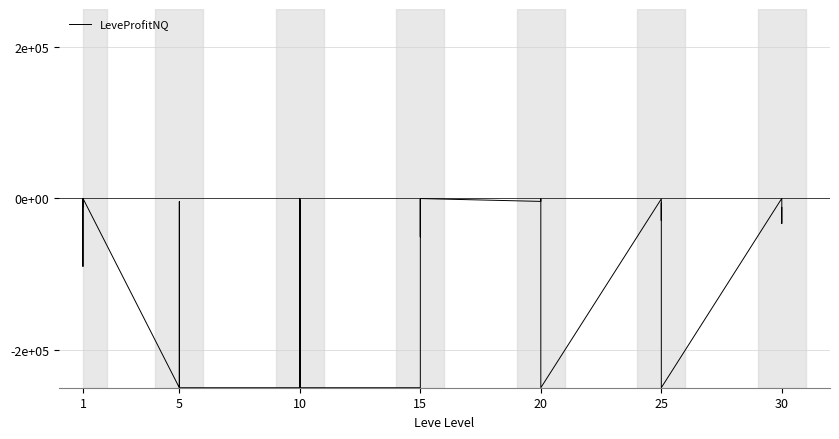

Reading right to left, what are all the values shown in this chart?

-11962.4	-33157.0	-4585.0	0.0	-250000.0	-250000.0	-5760.7	-20470.0	-29270.6	-681.2	-250000.0	-250000.0	-250000.0	-9808.0	-523.0	-4010.0	-242.0	-50681.0	-741.0	-1201.0	-250000.0	-250000.0	-250000.0	-15644.0	-2135.3	-250000.0	0.0	-250000.0	-250000.0	-4333.0	-250000.0	-250000.0	-250000.0	-250000.0	0.0	-89827.0	-471.7	-176.5	-11000.0	-2130.5